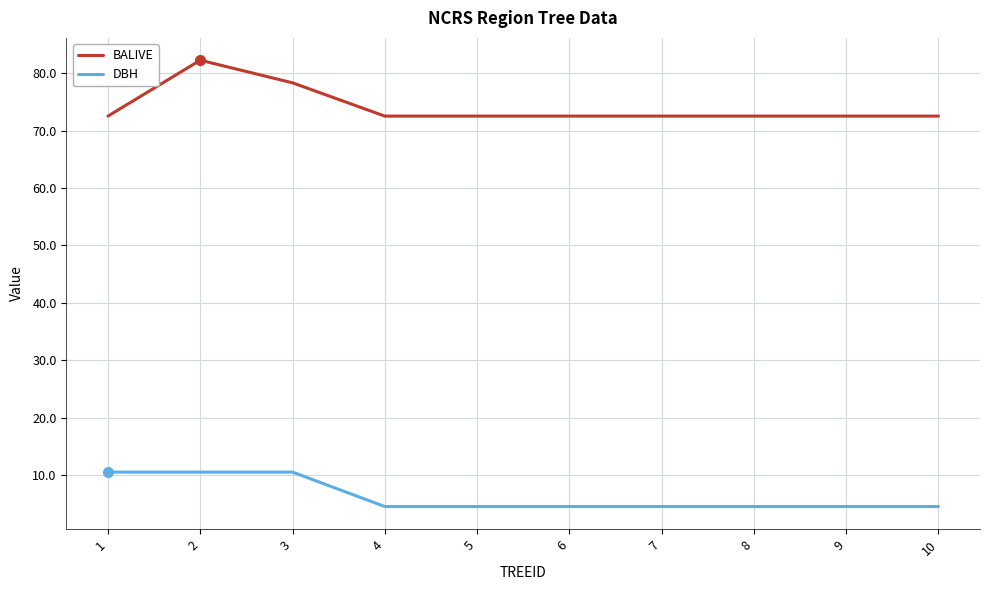

Which category has the highest value across all series?

2